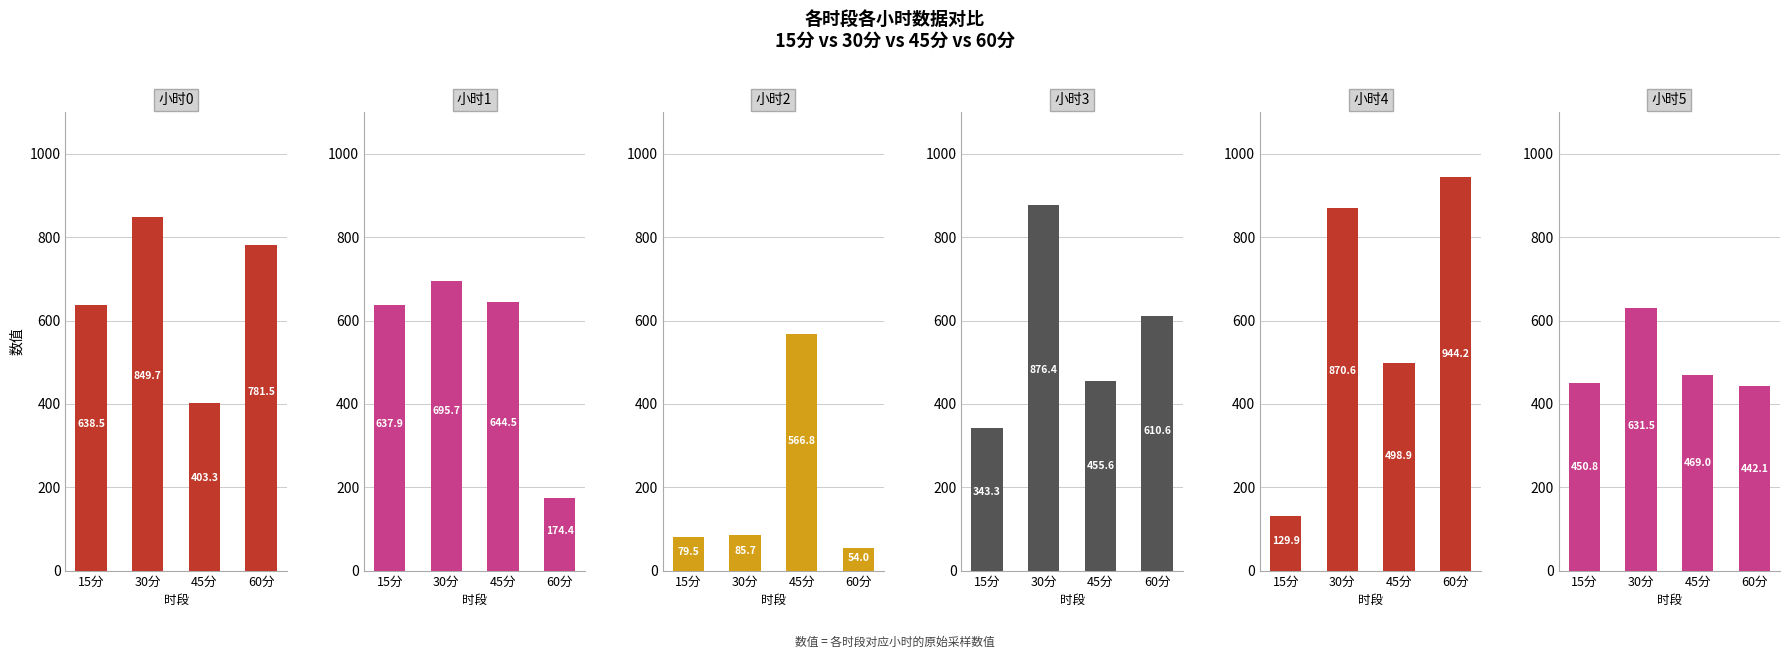

Reading left to right, transcribe all the data shown in this chart.

小时0: 15分=638.5	30分=849.7	45分=403.3	60分=781.5
小时1: 15分=637.9	30分=695.7	45分=644.5	60分=174.4
小时2: 15分=79.5	30分=85.7	45分=566.8	60分=54.0
小时3: 15分=343.3	30分=876.4	45分=455.6	60分=610.6
小时4: 15分=129.9	30分=870.6	45分=498.9	60分=944.2
小时5: 15分=450.8	30分=631.5	45分=469.0	60分=442.1